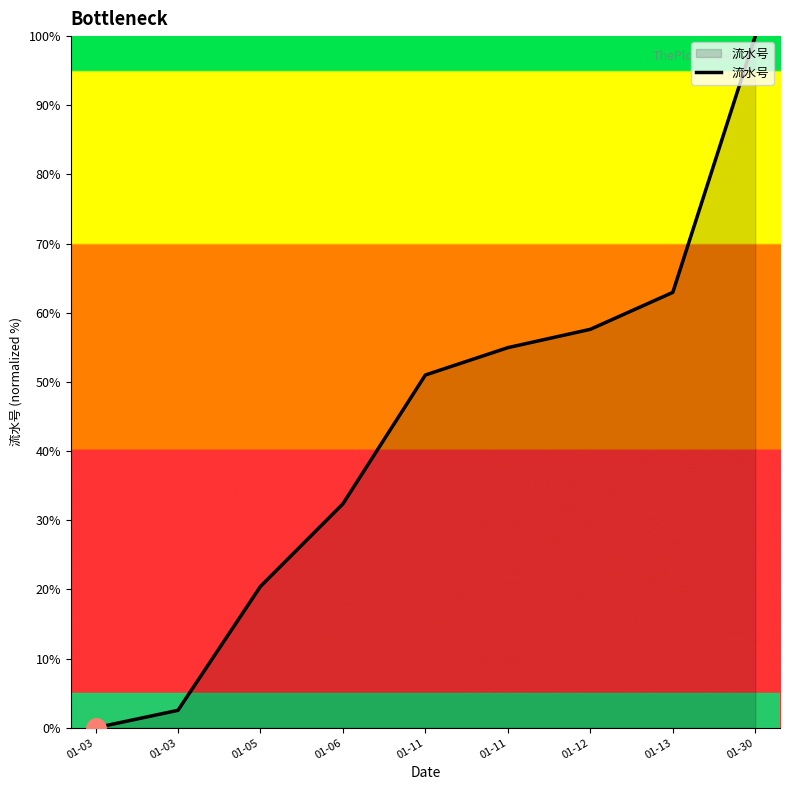

True or false: the data shows 57.6 at 01-12.

True